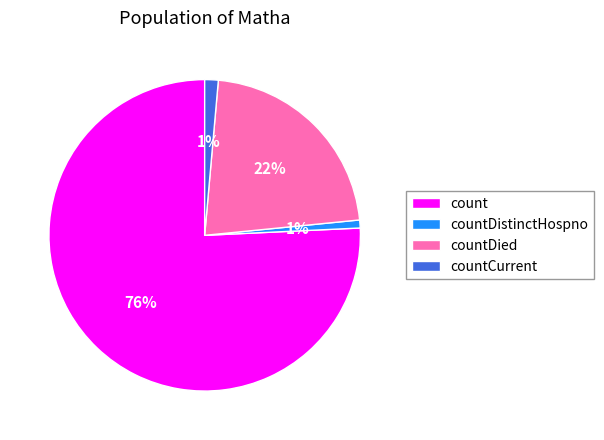

Is there a majority slice in this chart?

Yes